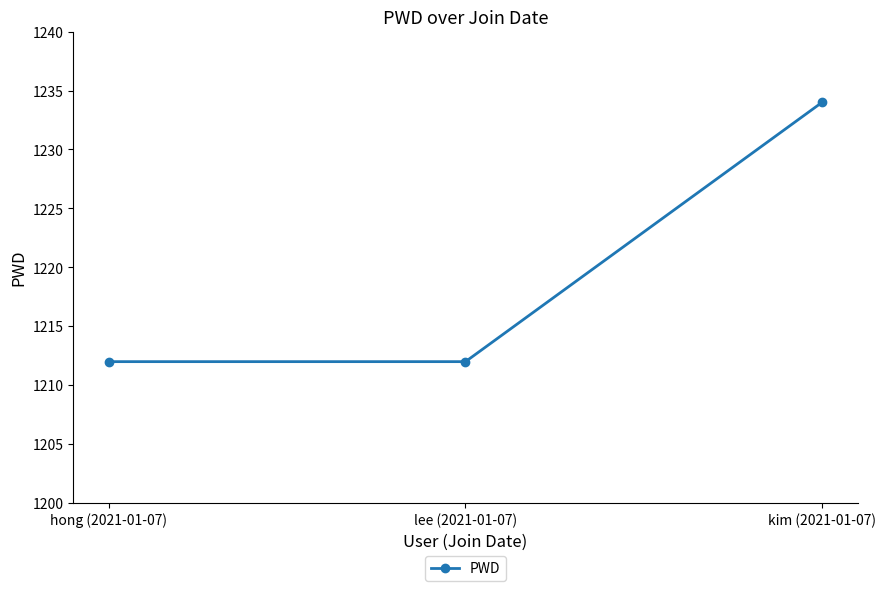

Approximately how many times larger is the value at hong (2021-01-07) compared to kim (2021-01-07)?

1.0